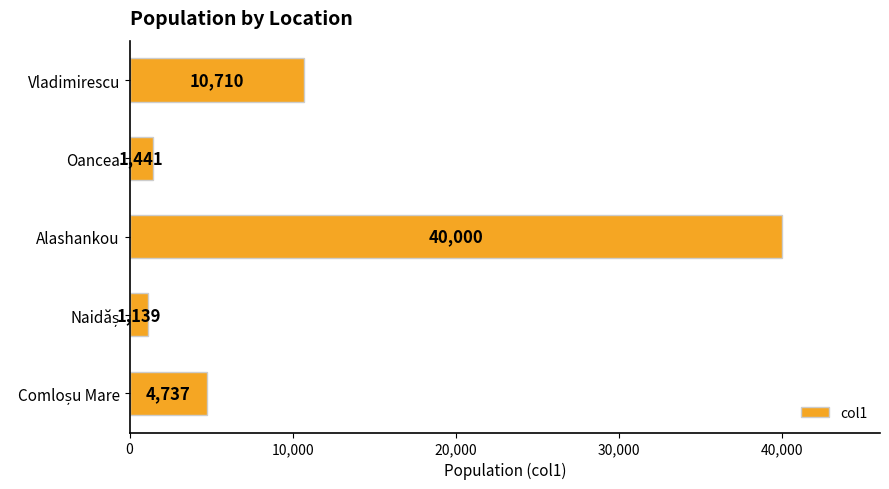

Count the number of categories in the chart.

5